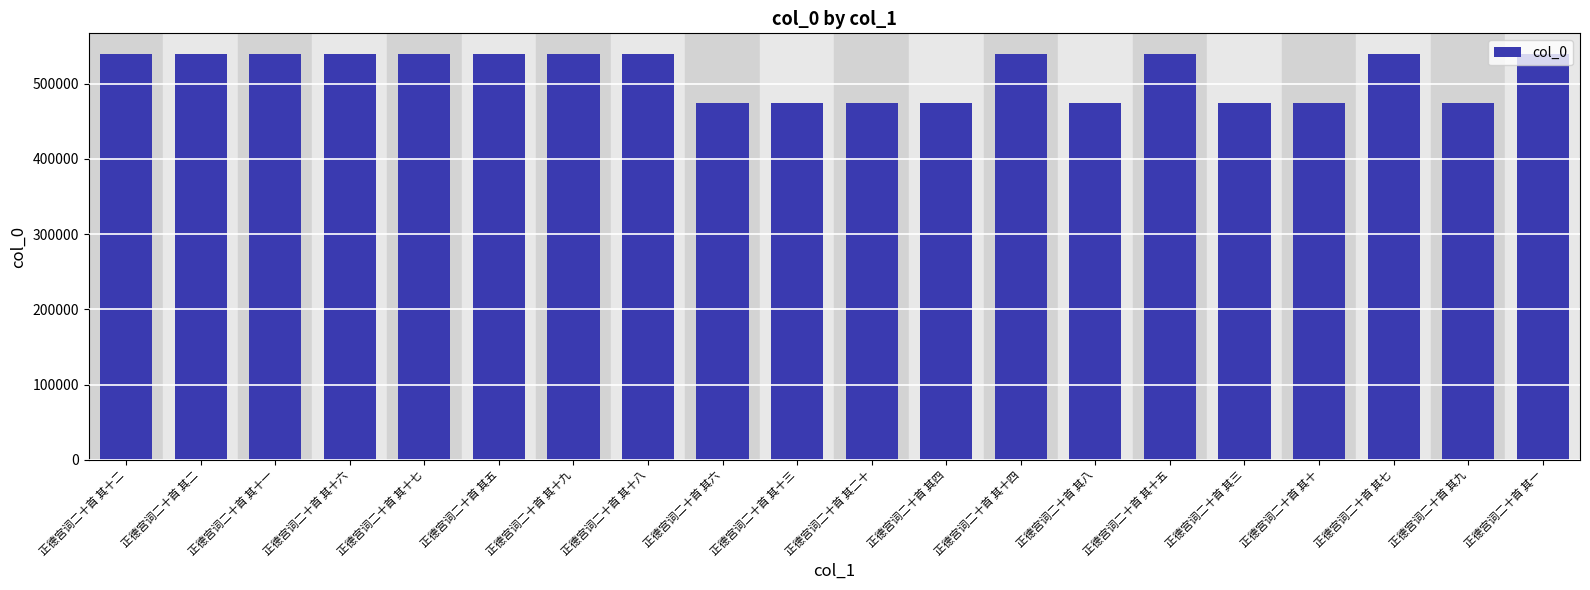

What is the value of the 20th bar from the left?

539680